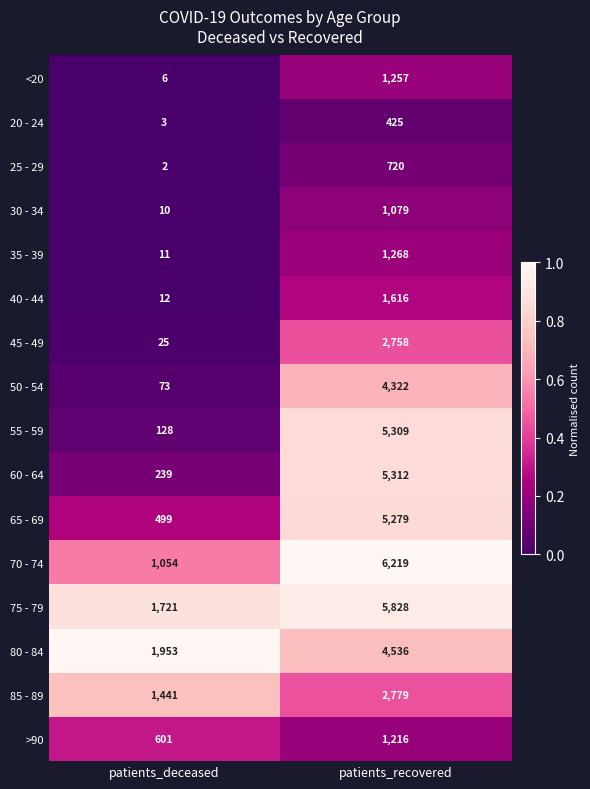

What is the difference between the maximum and minimum values in the 30 - 34 series?

1069